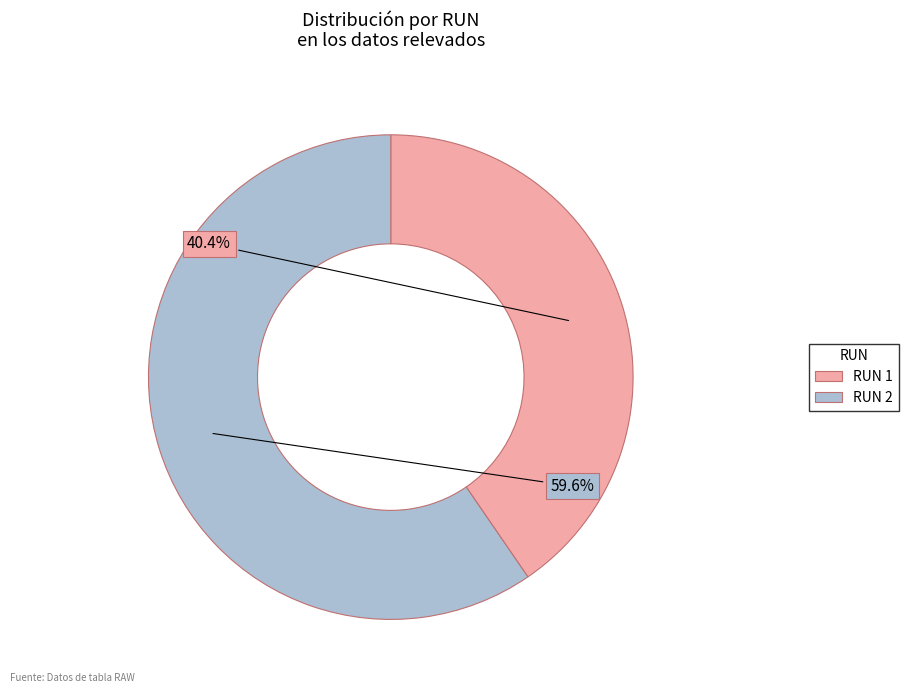

Rank the categories by value from lowest to highest.

RUN 1, RUN 2